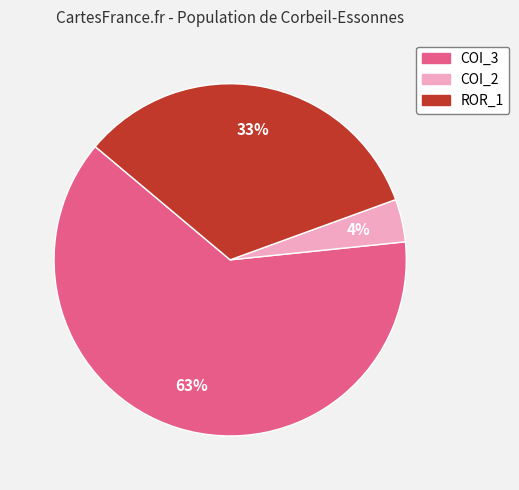

Rank the categories by value from lowest to highest.

COI_2, ROR_1, COI_3